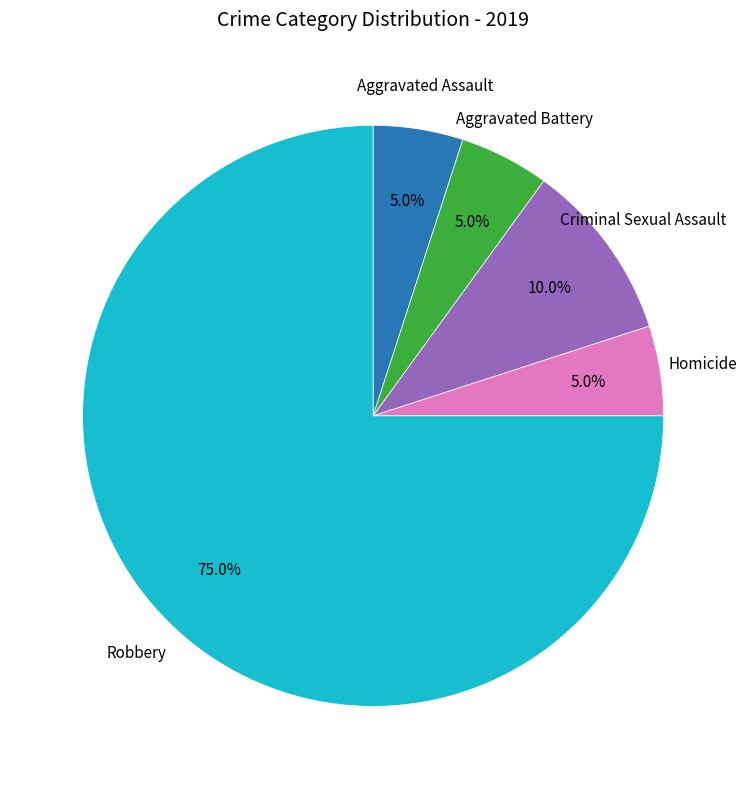

Is there a majority slice in this chart?

Yes